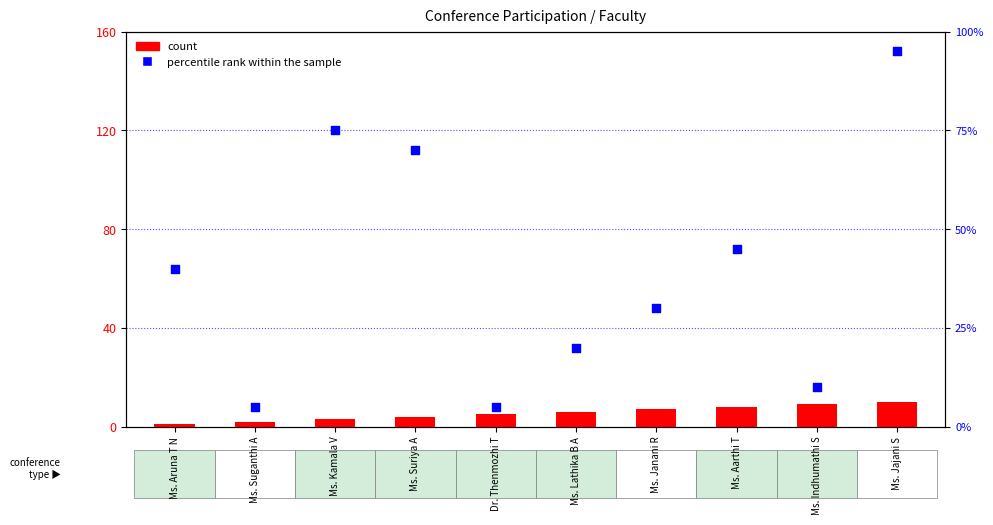

What are all the series names shown in the legend?

count, percentile rank within the sample